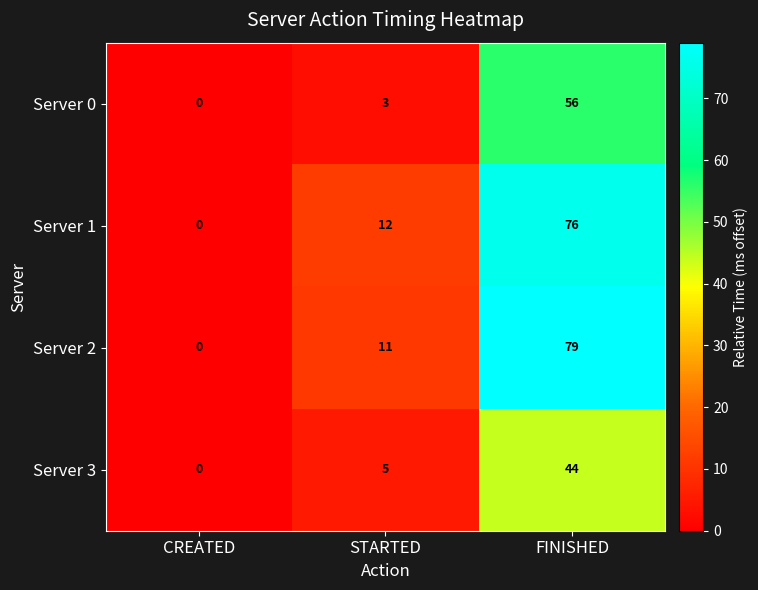

What is the total value across all series at FINISHED?

255